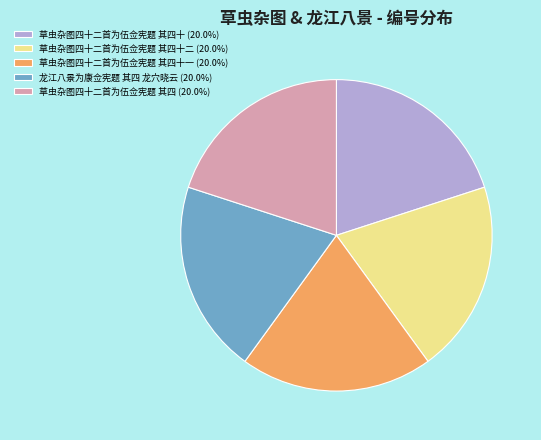

Do 草虫杂图四十二首为伍佥宪题 其四十二 (20.0%) and 草虫杂图四十二首为伍佥宪题 其四 (20.0%) together represent more than half of the pie?

No